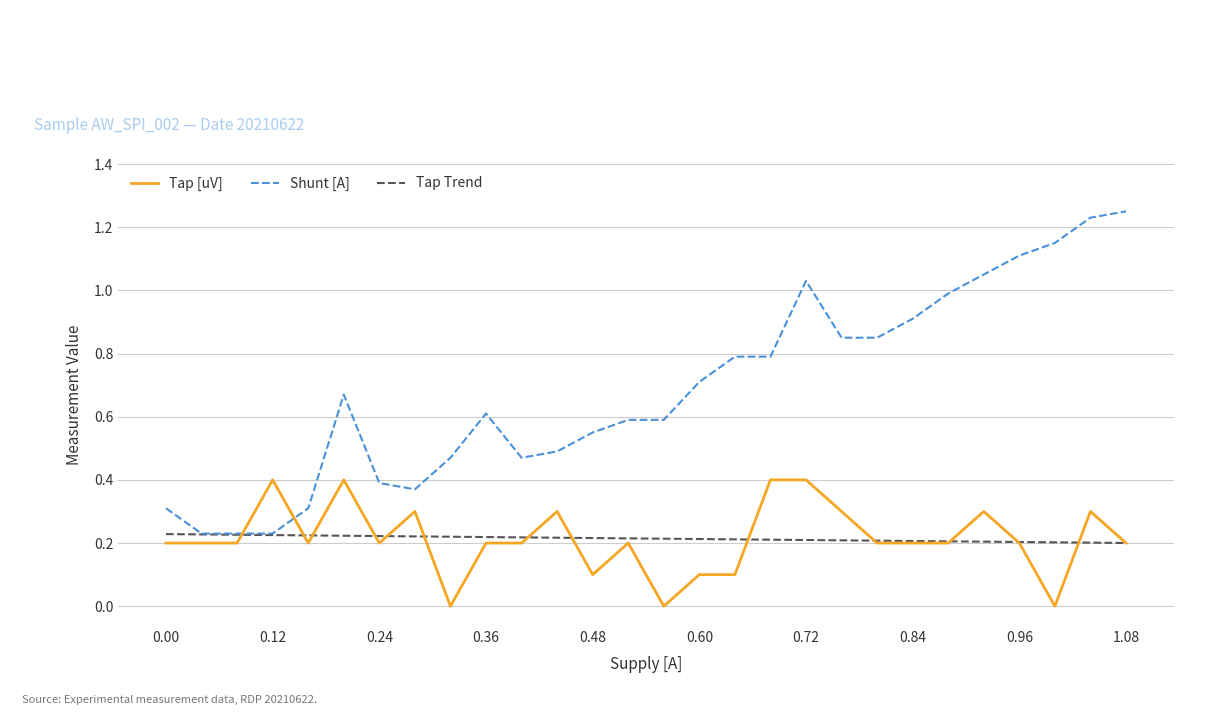

Which series ends up on top after the final intersection of Tap [uV] and Shunt [A]?

Shunt [A]